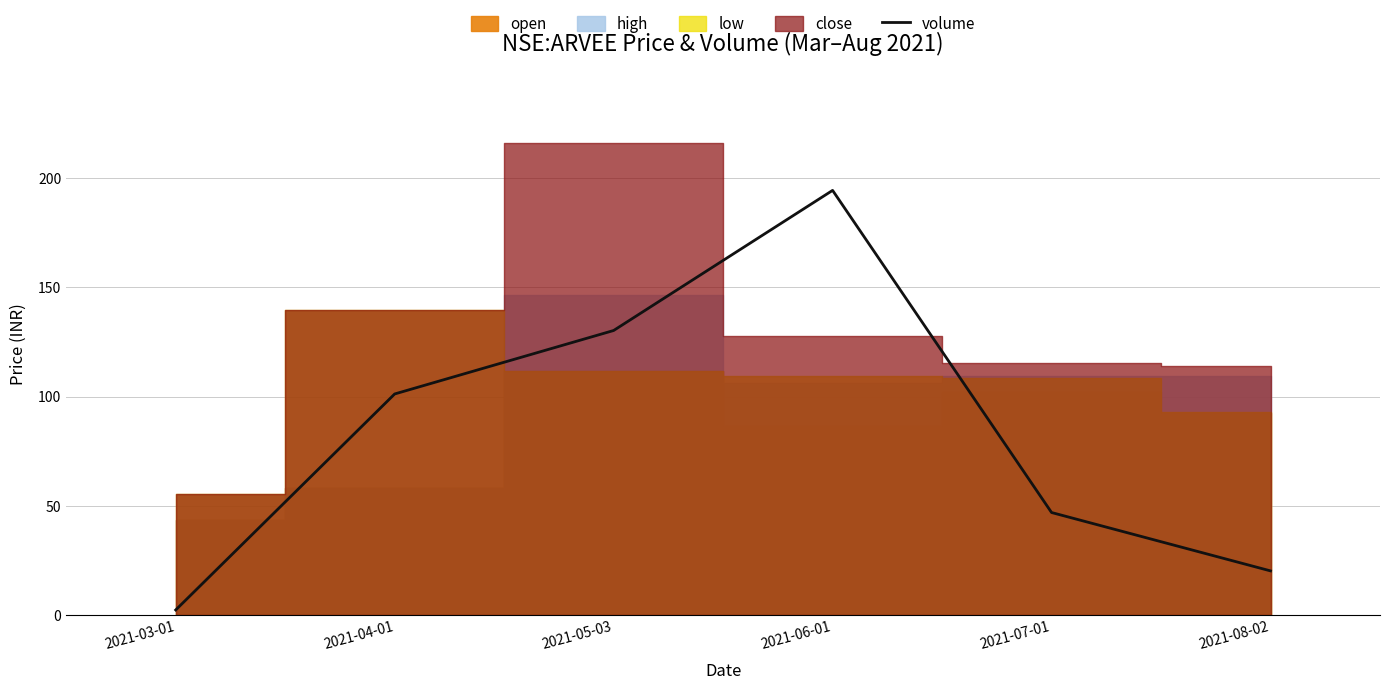

How many lines are shown in the chart?

1